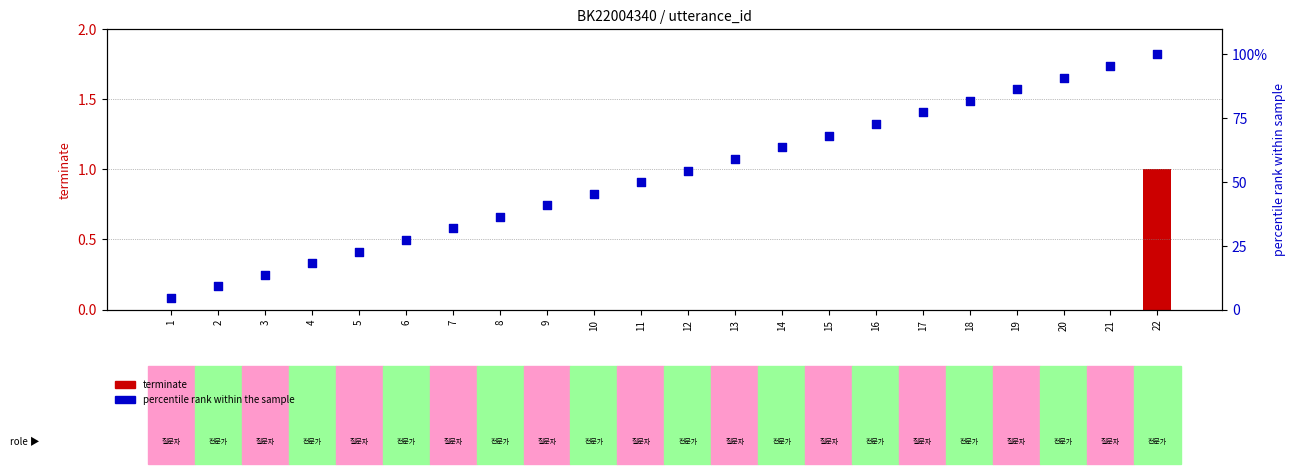

Is the value of percentile rank within the sample at 4 greater than the value of terminate at 2?

Yes